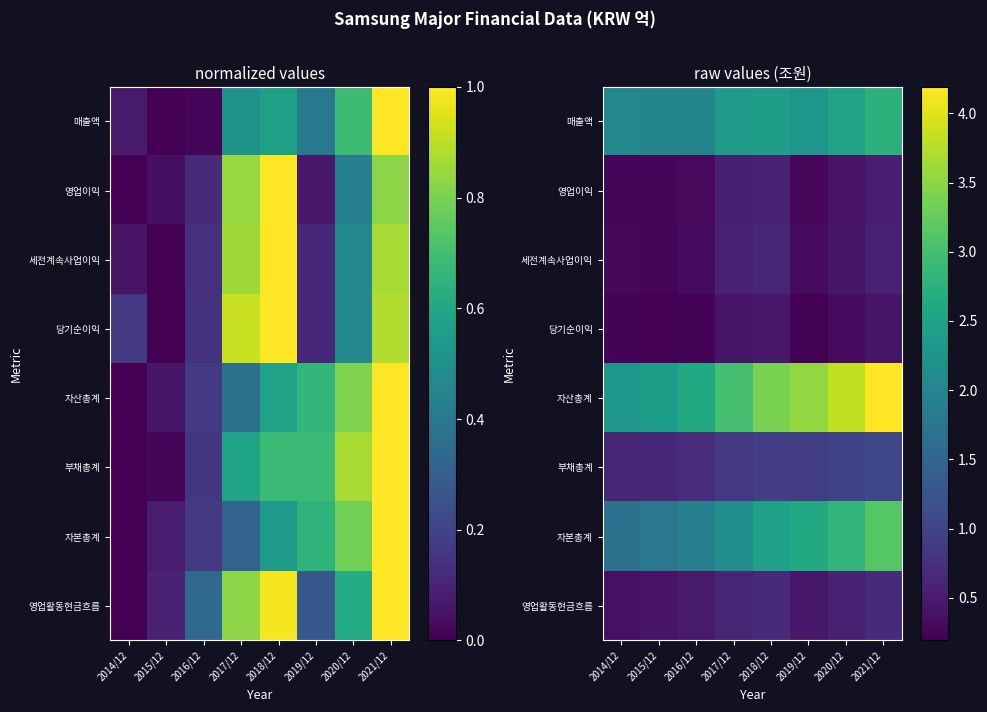

Which series has the largest total across all categories?

자산총계